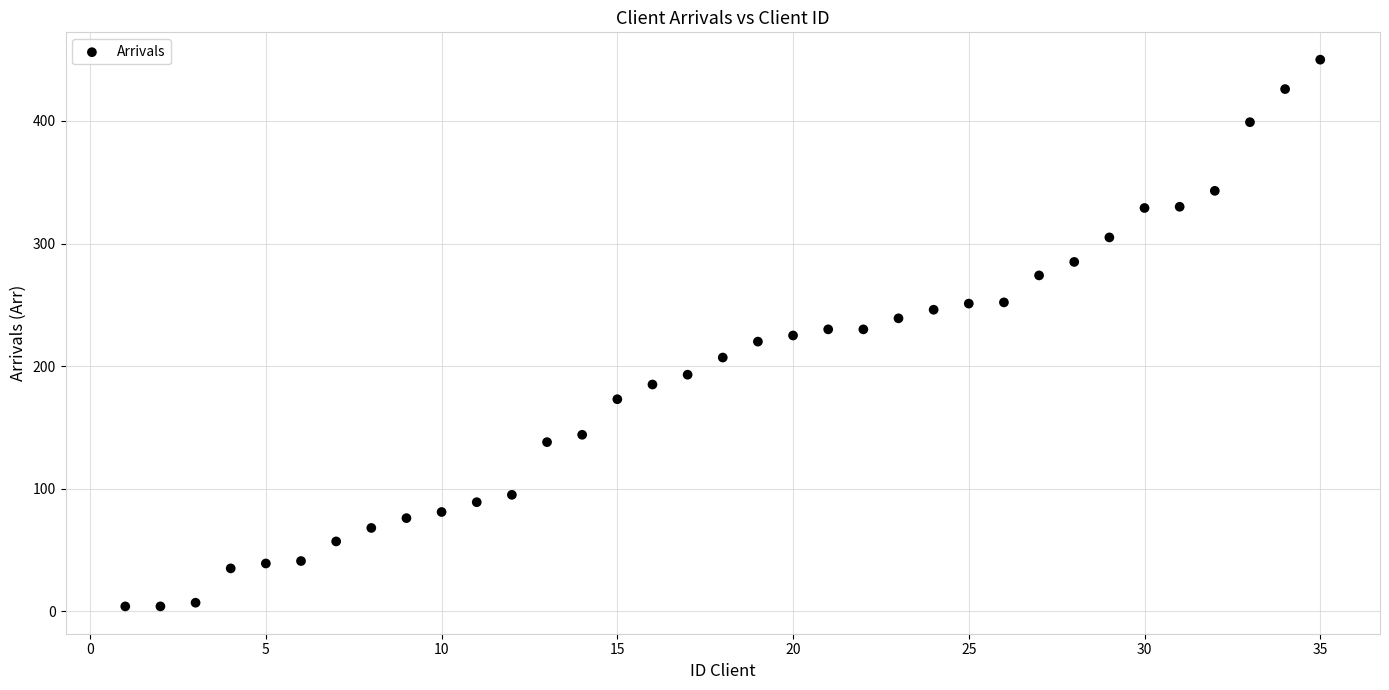

What is the range of X values (max minus min)?

34